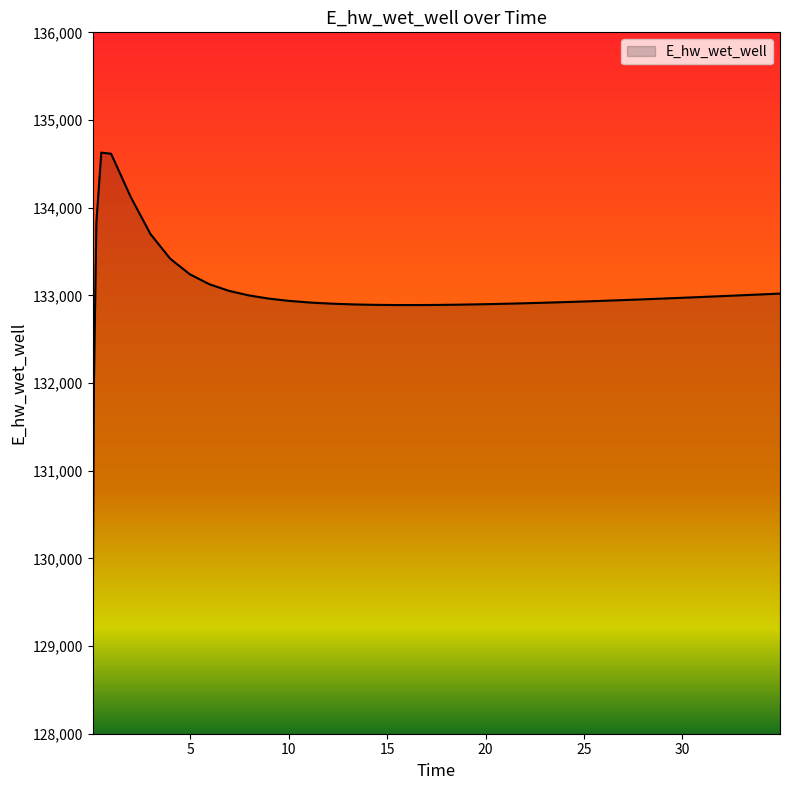

What is the average value?

132998.2